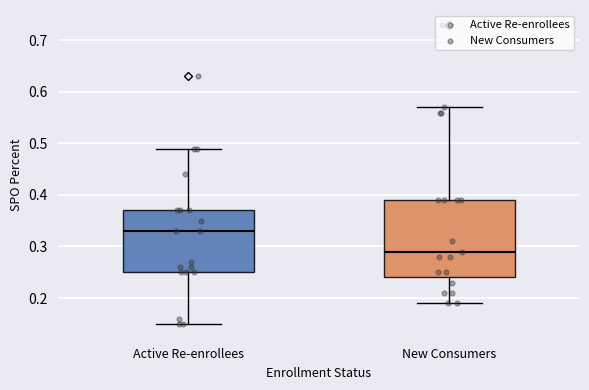

Reading left to right, read every box against the y-axis: the position of its median line, the range the box covers, and the ends of its whiskers. The values are not printed on the chart, so give them approximately, as read against the axis.

Active Re-enrollees: median 0.33, box 0.25 to 0.37, whiskers 0.15 to 0.49
New Consumers: median 0.29, box 0.24 to 0.39, whiskers 0.19 to 0.57